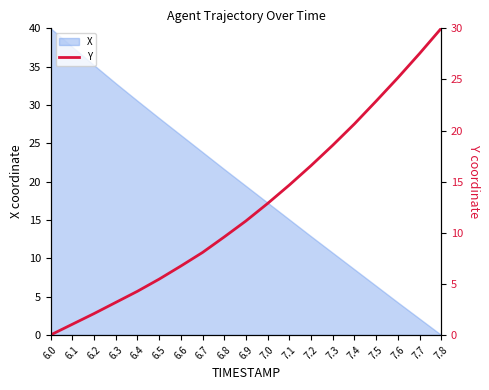

Reading left to right, what are all the values shown in this chart?

0.0	1.0	2.1	3.2	4.3	5.5	6.7	8.1	9.6	11.2	12.9	14.7	16.6	18.6	20.6	22.9	25.2	27.5	30.0